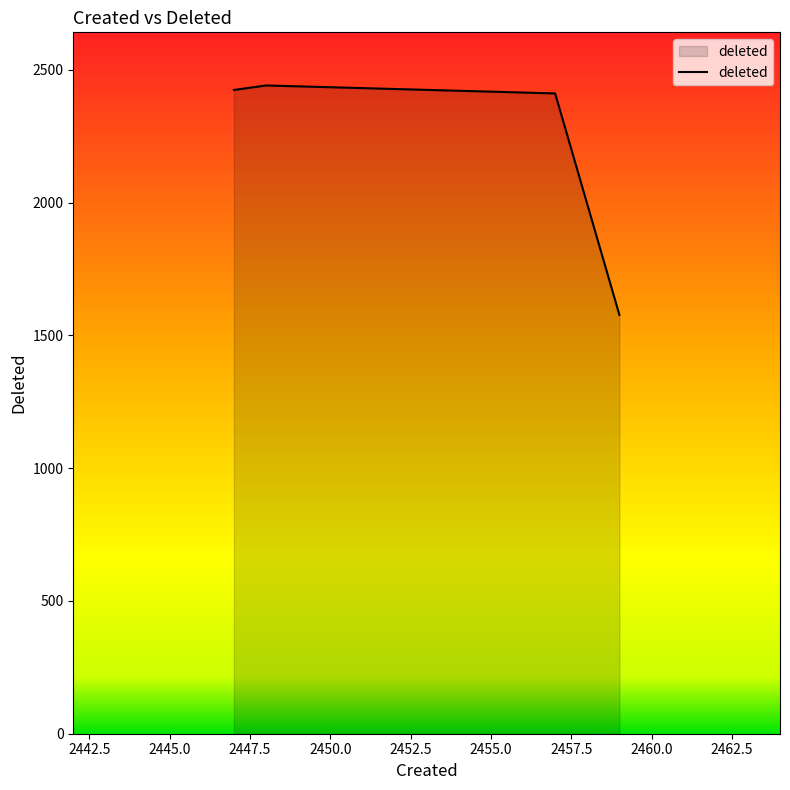

What is the smallest value displayed?

1577